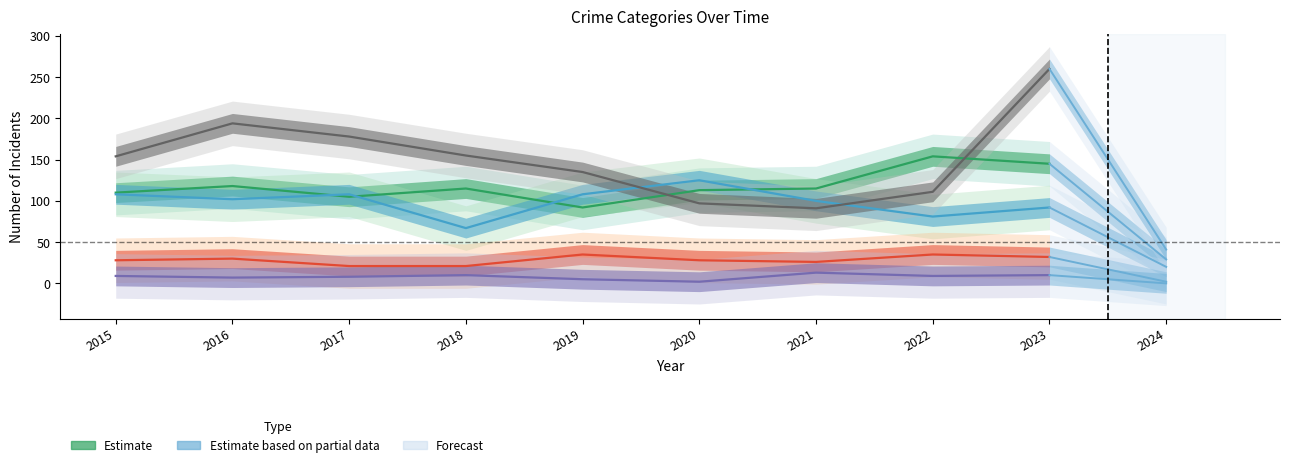

Which series has the widest spread of values?

Robbery